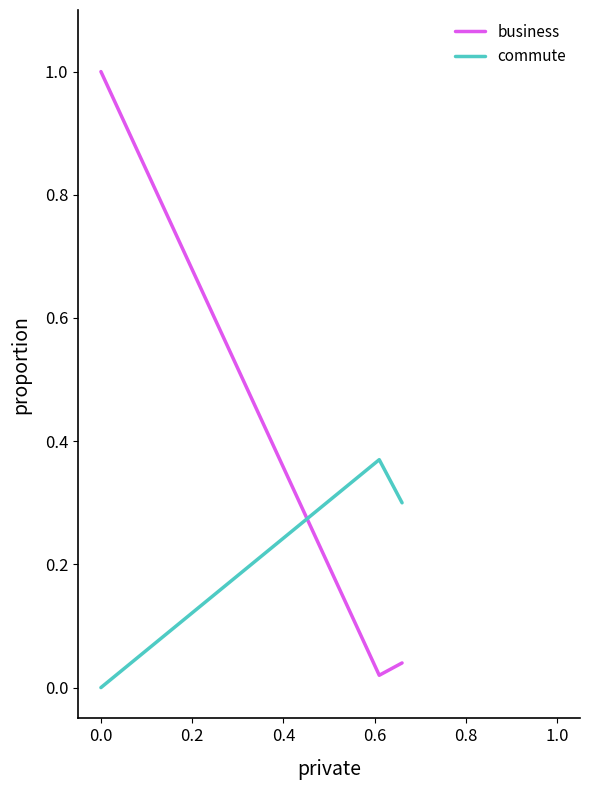

What is the greatest value displayed?

1.0